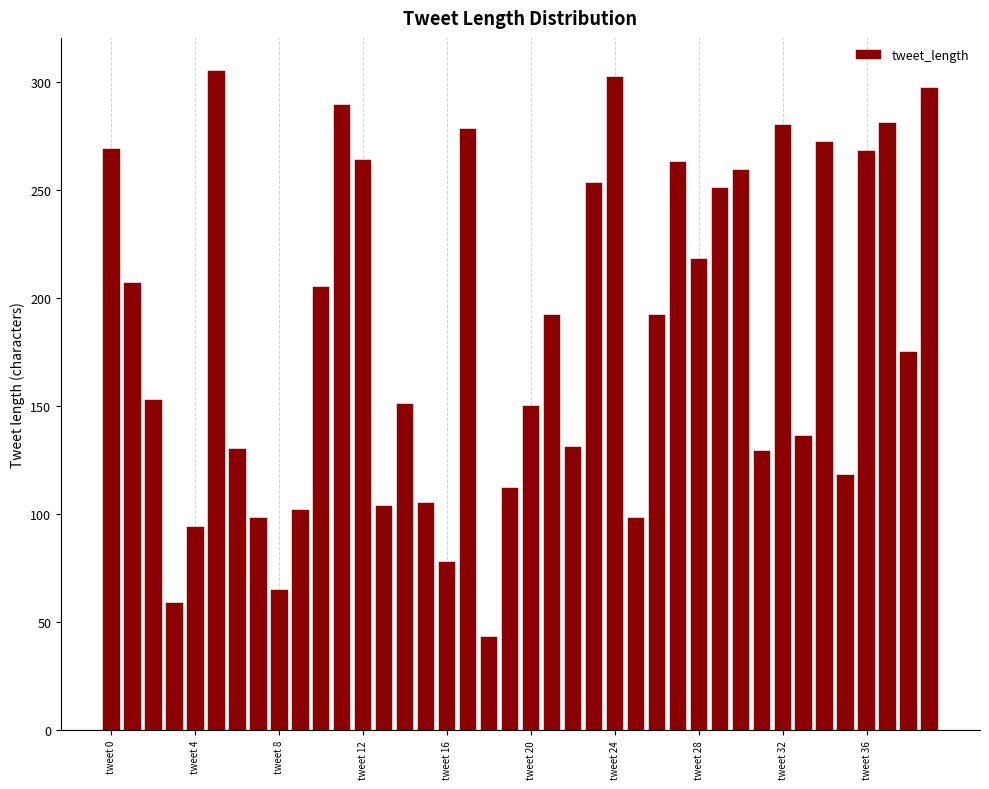

What is the average value?

184